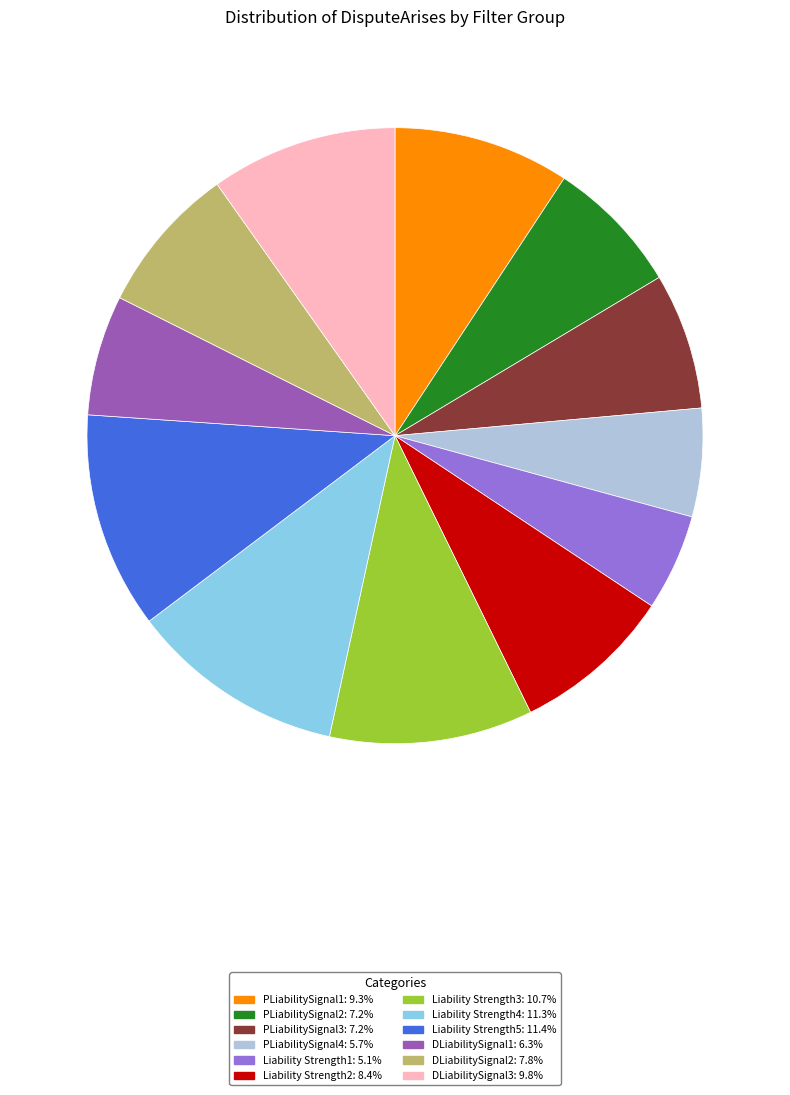

How many segments does this pie chart have?

12